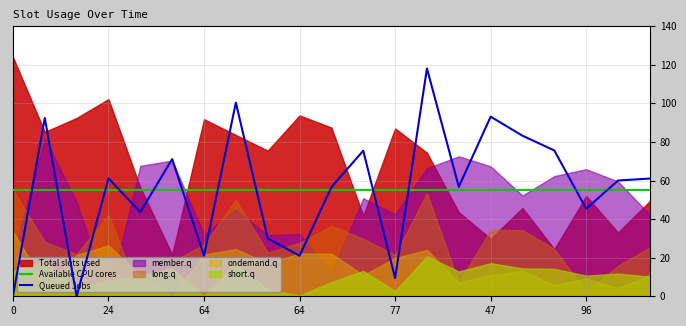

True or false: member.q has more than 0 points higher than both neighbors.

True